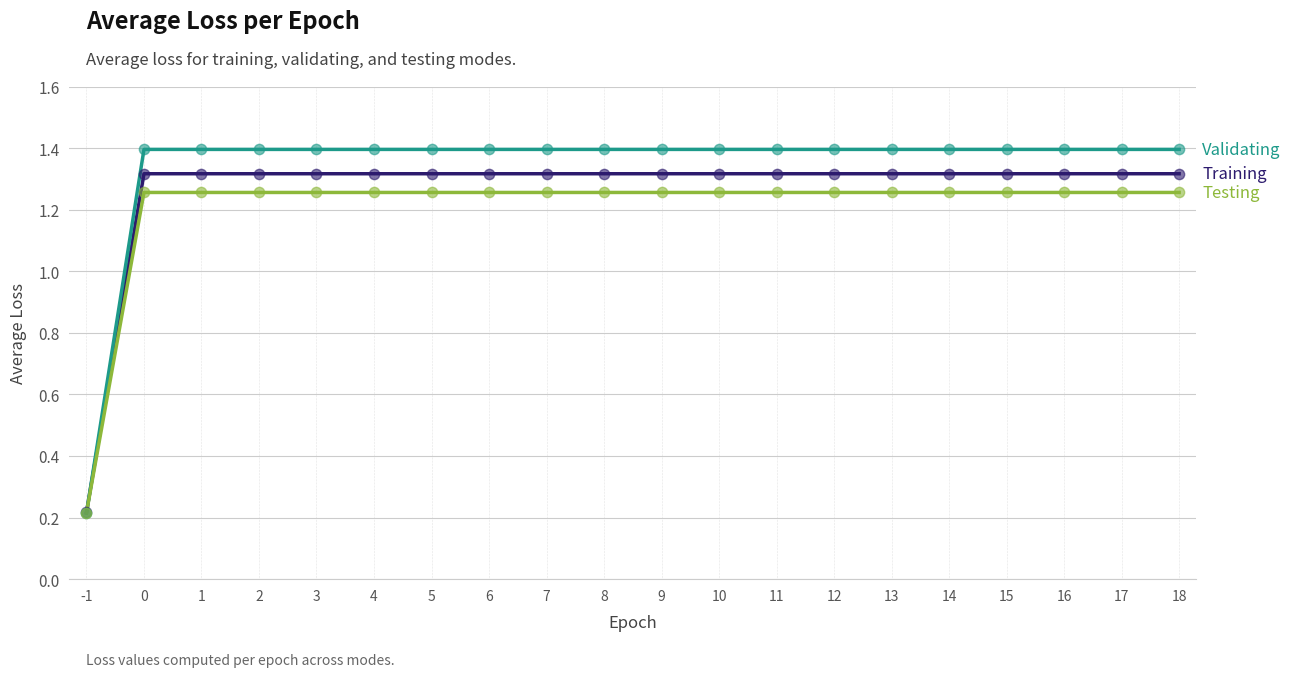

What is the greatest value displayed?

1.4